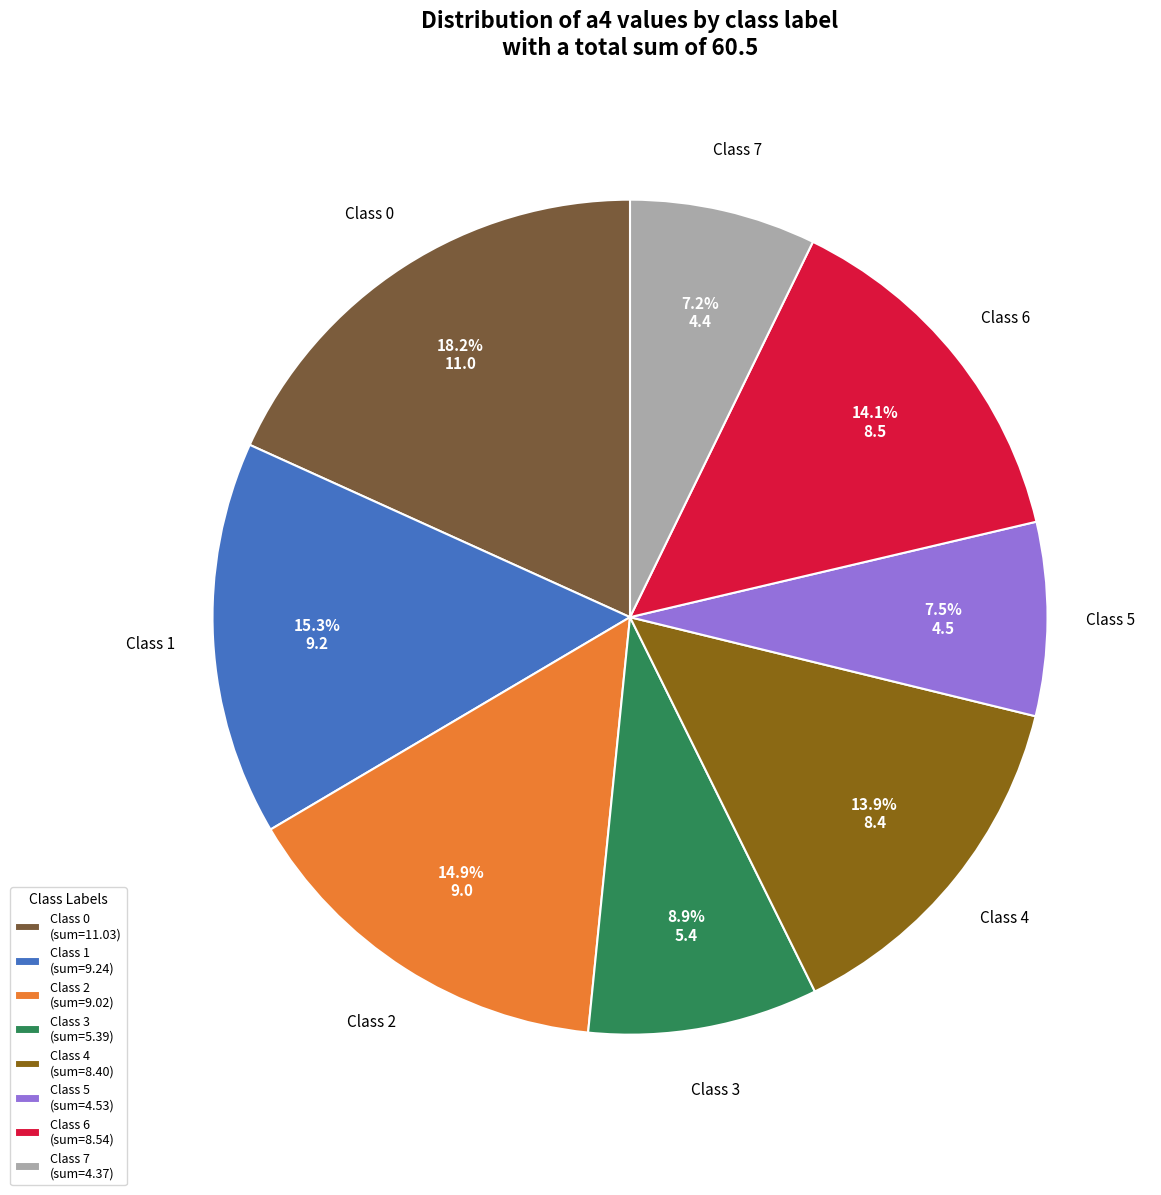

What percentage do Class 2 (sum=9.02) and Class 7 (sum=4.37) together represent?

22.1%